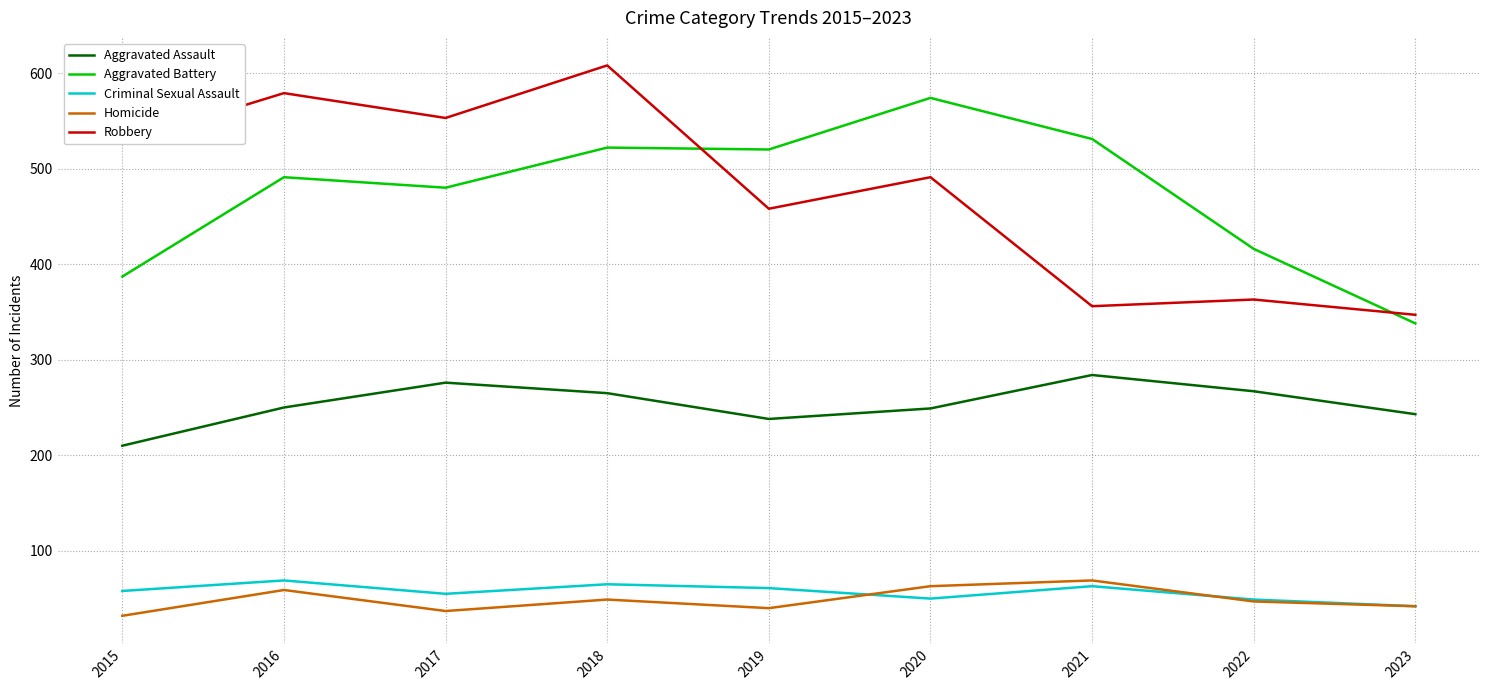

Which category has the lowest value in the Criminal Sexual Assault series?

2023